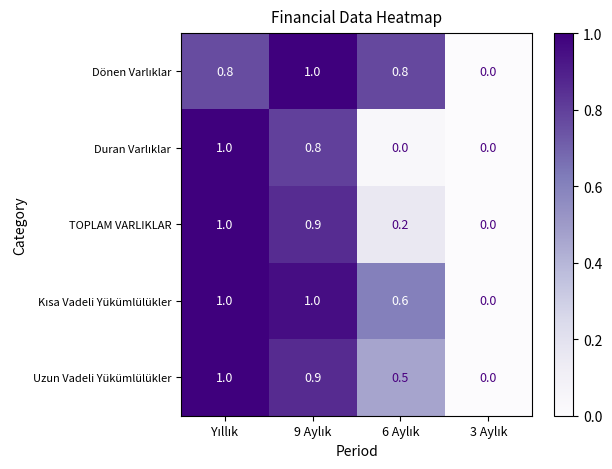

What is the sum of all TOPLAM VARLIKLAR values?

2.1